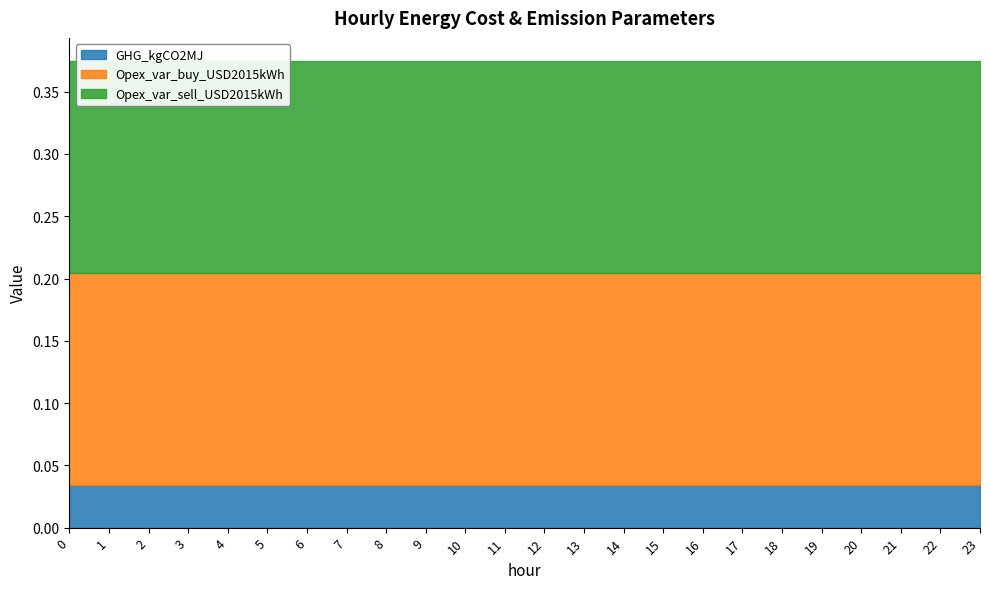

True or false: Opex_var_sell_USD2015kWh and Opex_var_buy_USD2015kWh intersect in this chart.

False